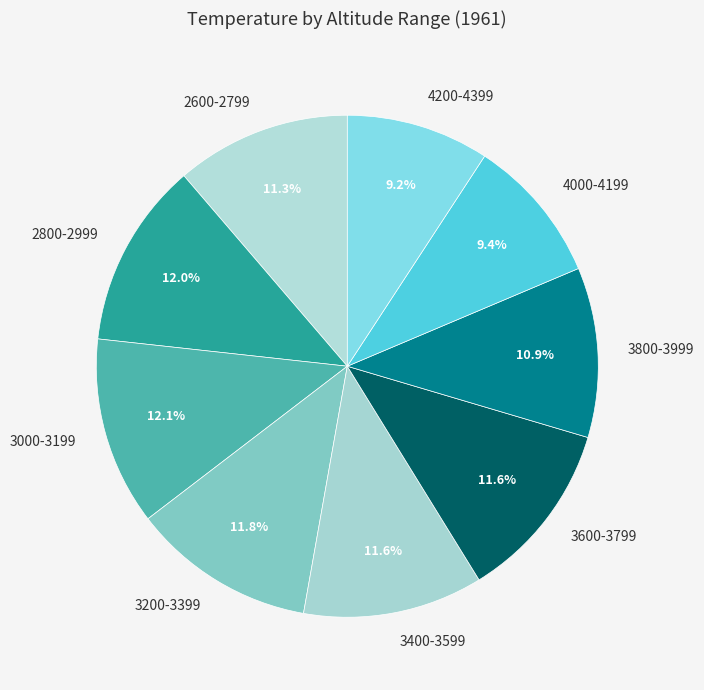

What percentage is the 3200-3399 slice, to the nearest percent?

12%